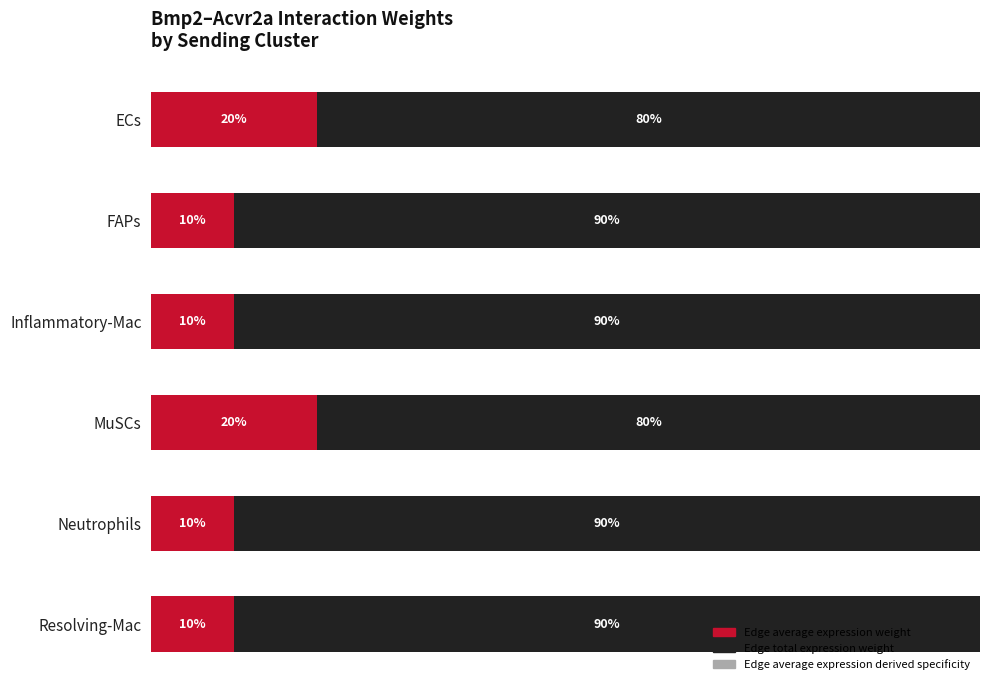

Reading left to right, transcribe all the data shown in this chart.

Edge average expression weight: 20.0	10.0	10.0	20.0	10.0	10.0
Edge total expression weight: 80.0	90.0	90.0	80.0	90.0	90.0
Edge average expression derived specificity: 0.0	0.0	0.0	0.0	0.0	0.0